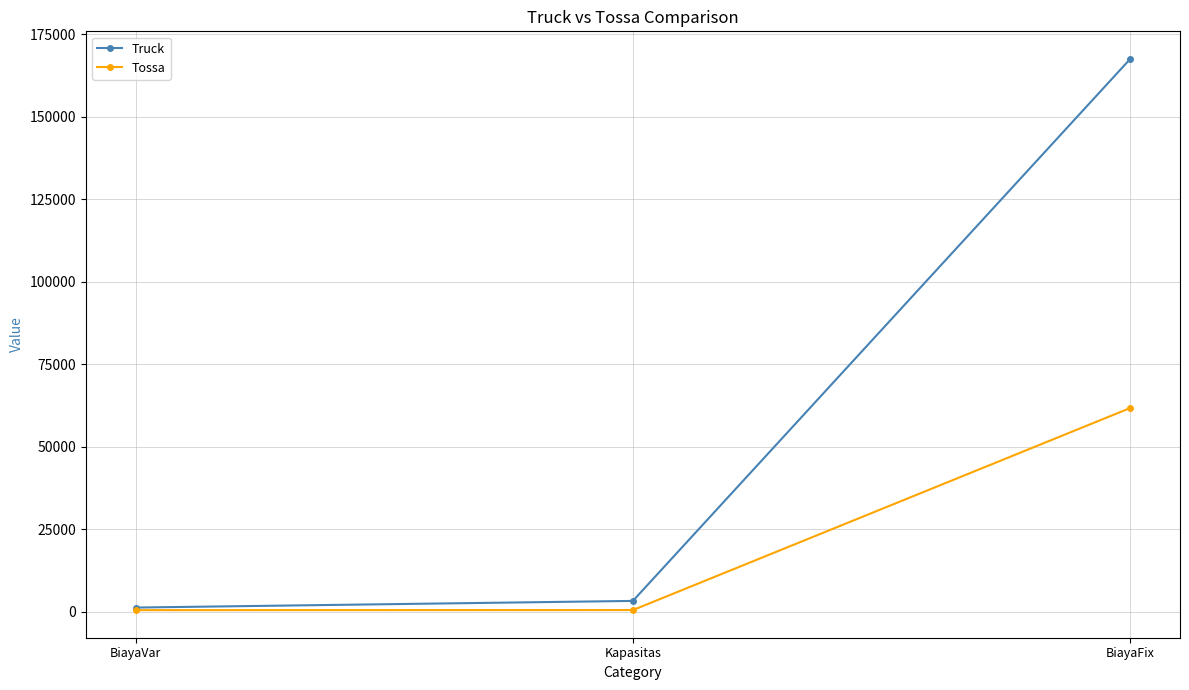

At which label is Truck closest to 84378?

Kapasitas